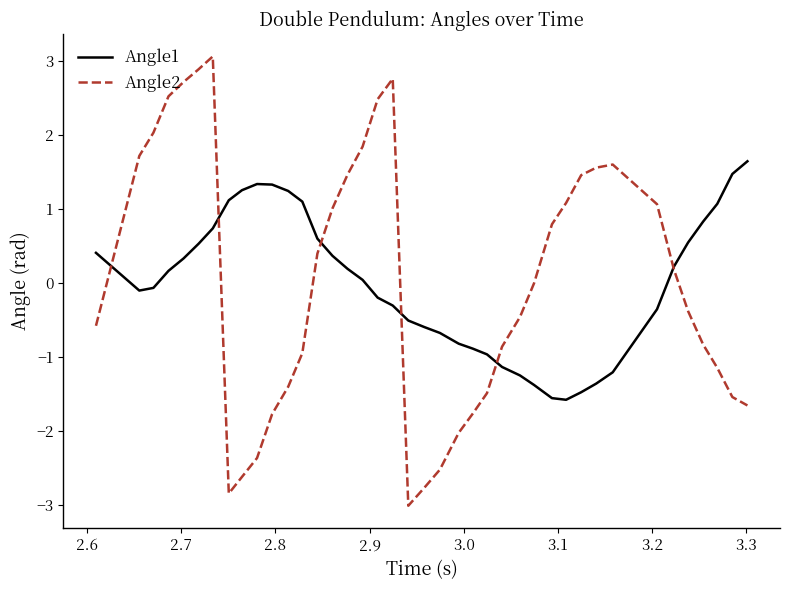

Rank the series by their maximum value, from highest to lowest.

Angle2, Angle1